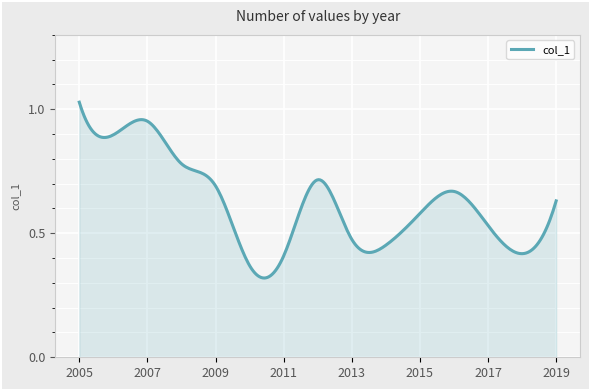

Does the chart display data point markers on the line(s)?

No